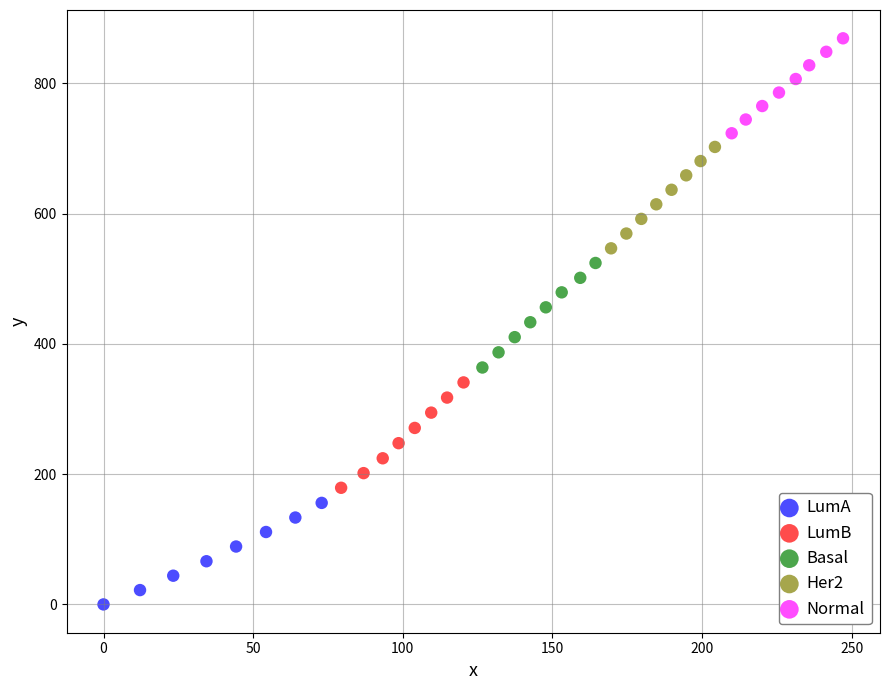

Which series reaches the minimum Y coordinate?

LumA